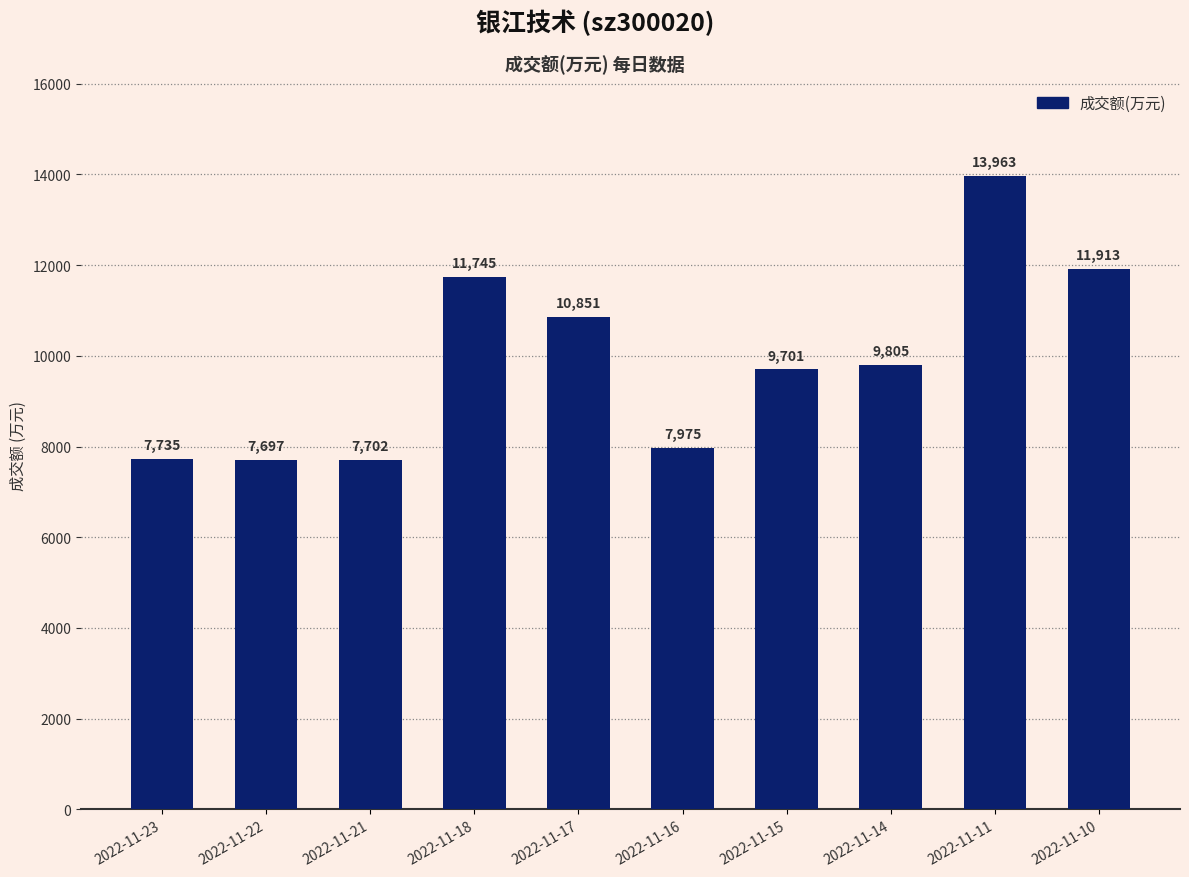

What is the change in value from 2022-11-14 to 2022-11-11?

+4158